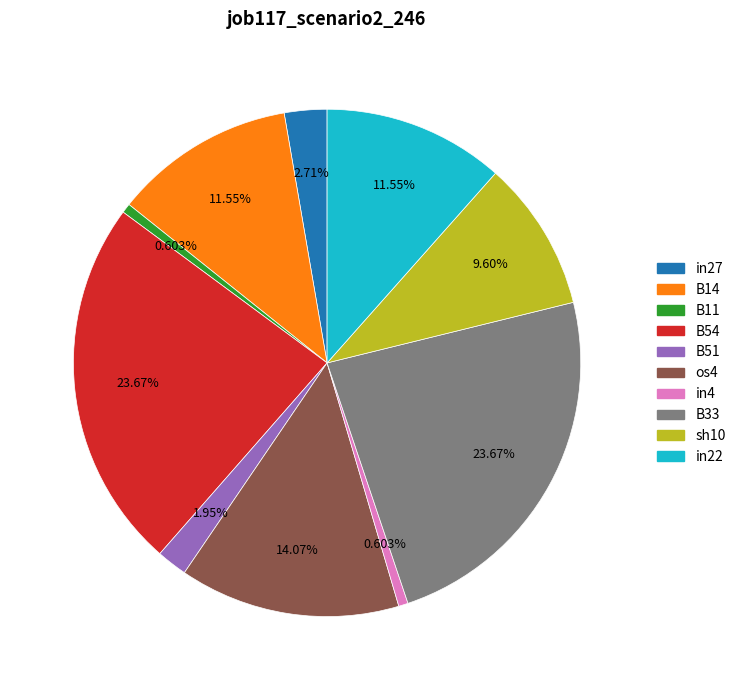

To the nearest percent, what is the difference between the largest and smallest slice percentages?

23%